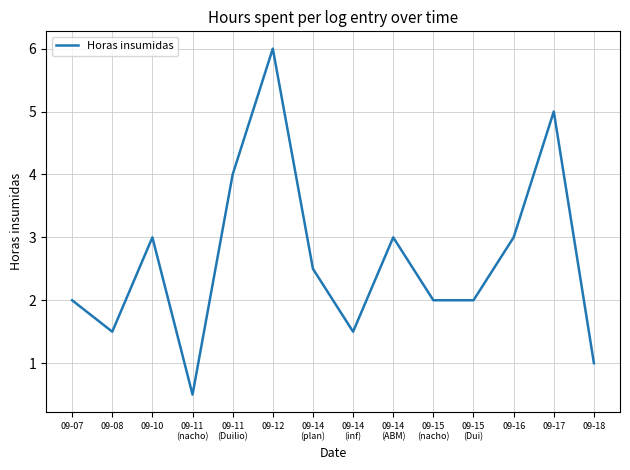

What is the difference between the maximum and minimum values?

5.5